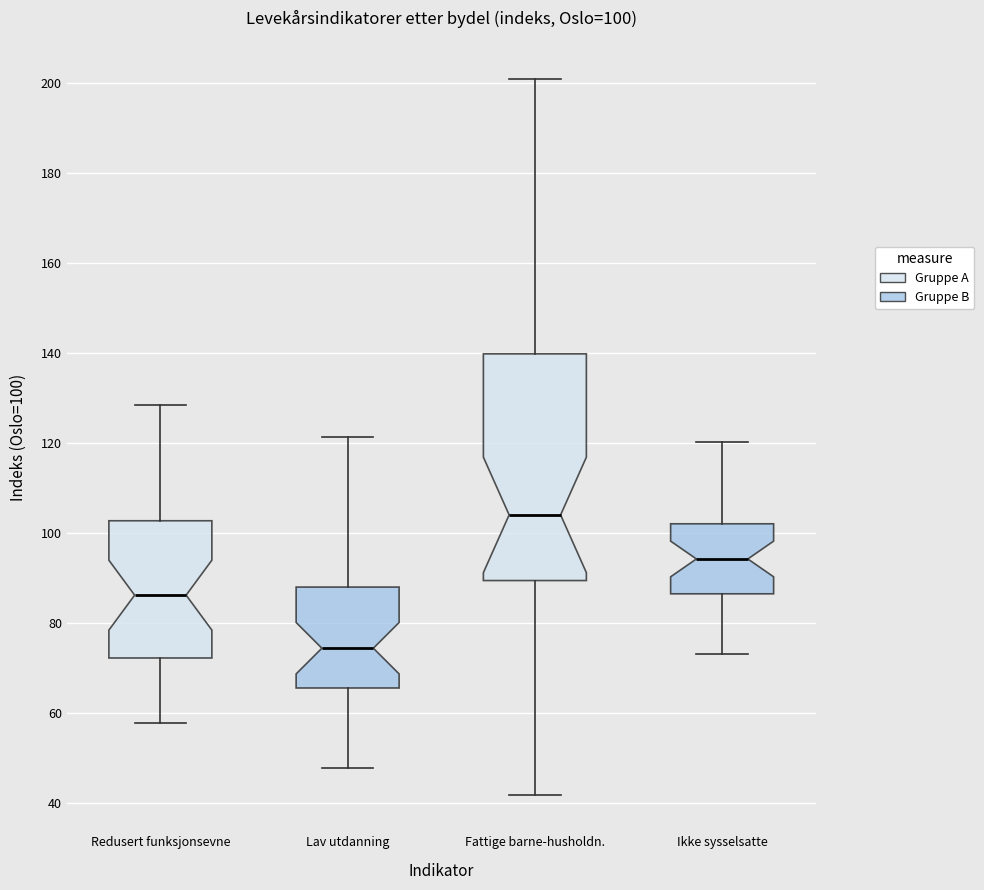

Which box has the lowest median line?

Lav utdanning